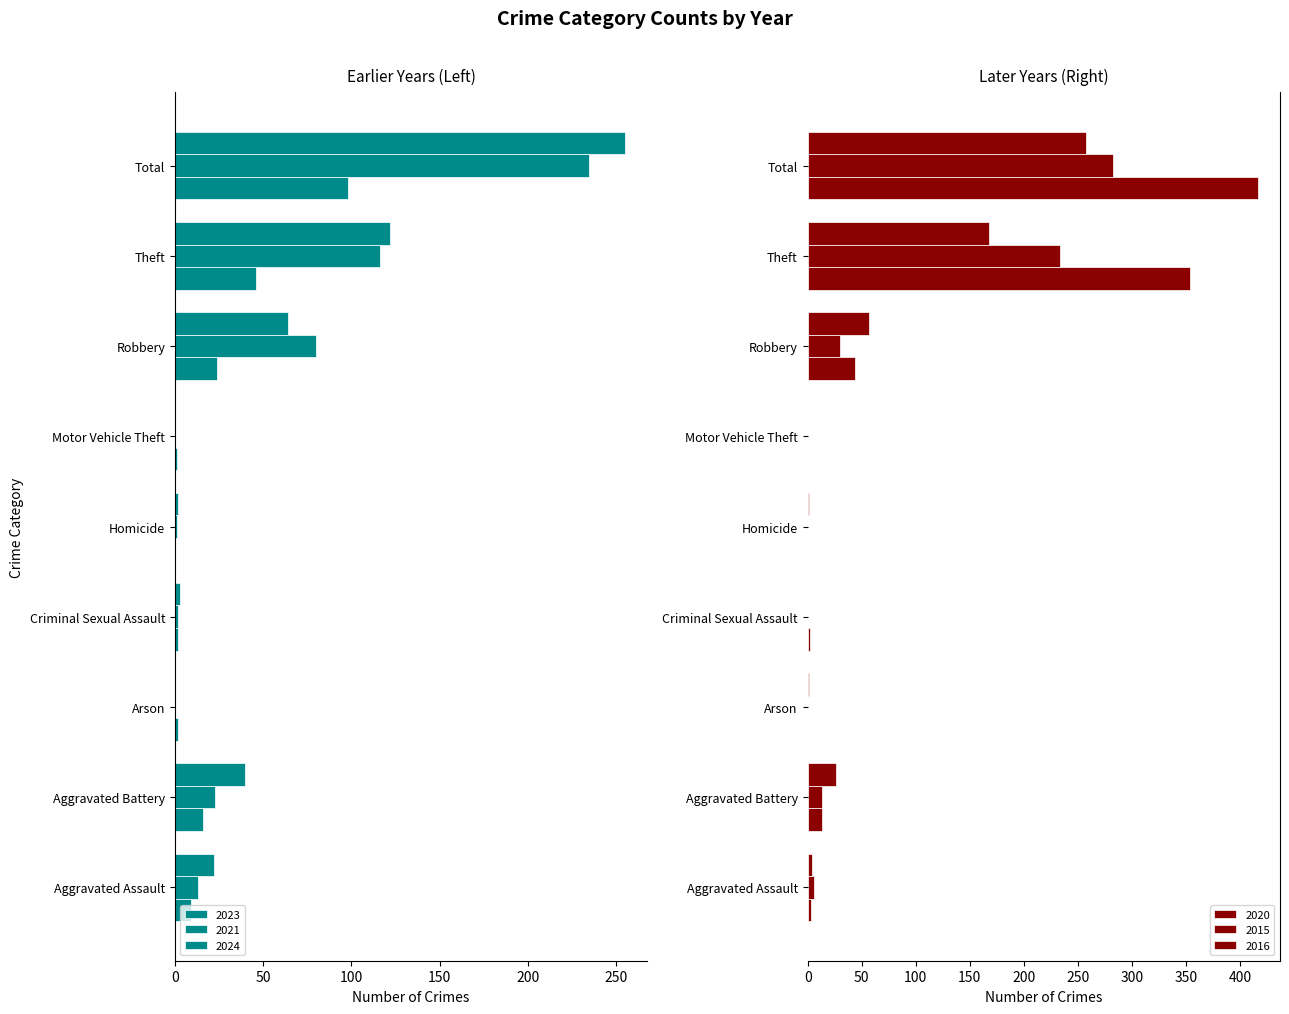

What are all the series names shown in the legend?

2023, 2021, 2024, 2020, 2015, 2016